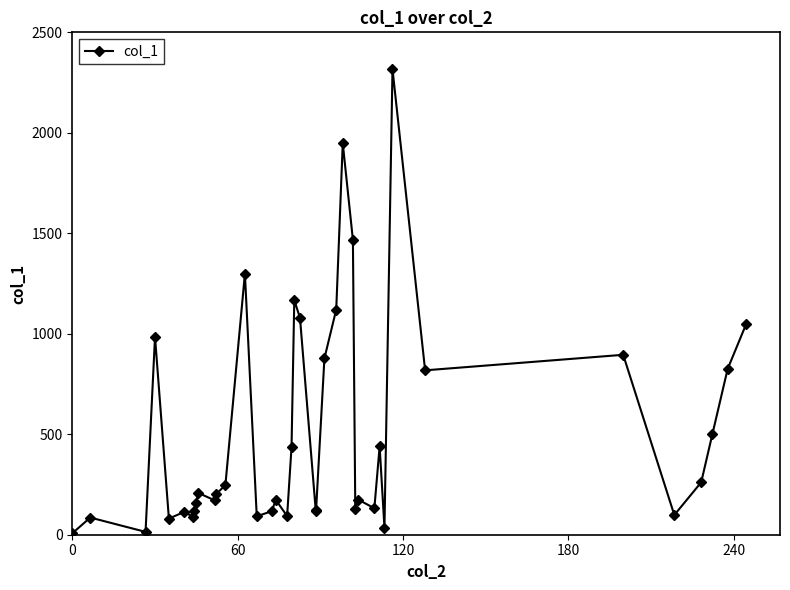

What is the maximum value shown in the chart?

2316.6